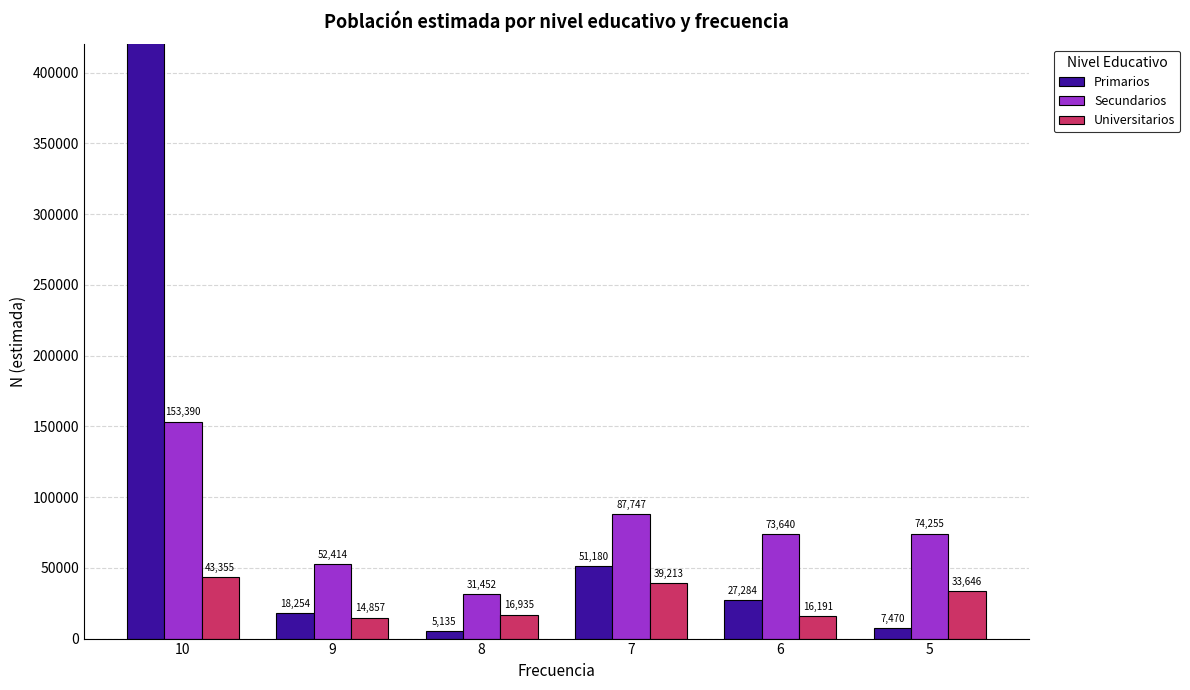

Rank the categories by Secundarios value from lowest to highest.

8, 9, 6, 5, 7, 10